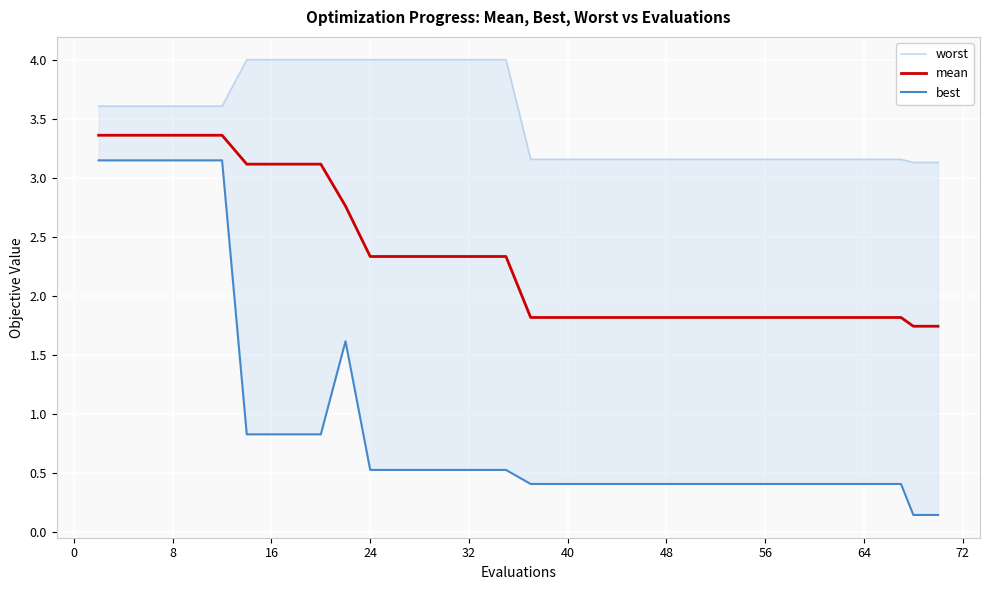

What is the minimum value for mean?

1.7